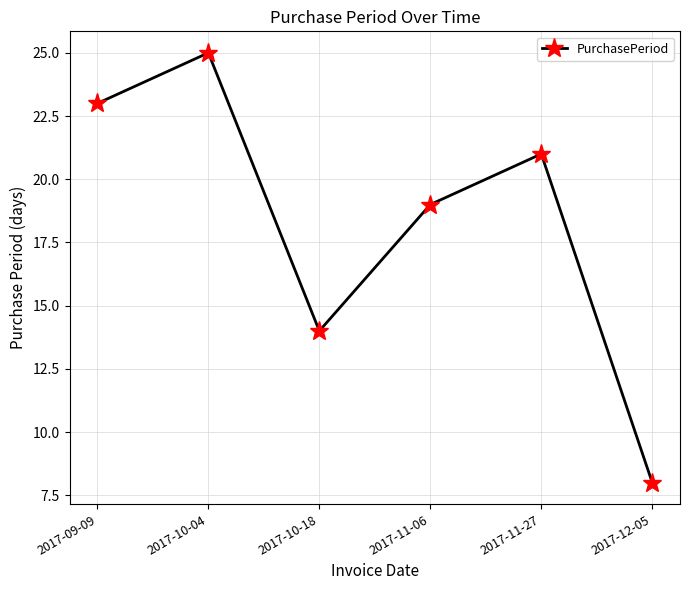

Count the values in the range 14 to 23.

4